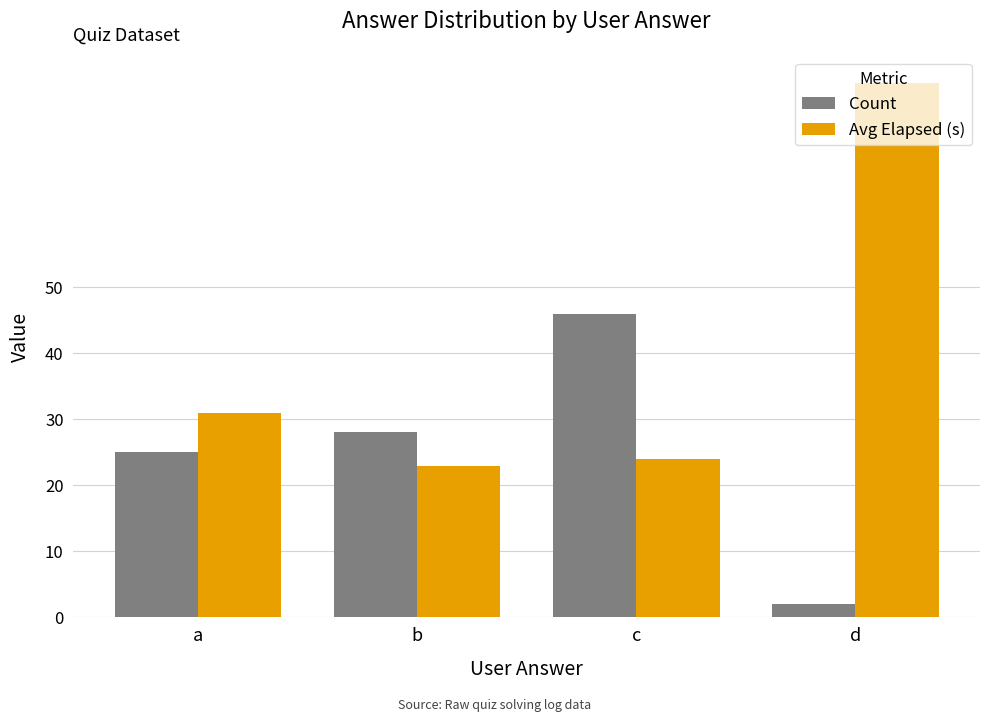

Rank the series at b from lowest to highest value.

Avg Elapsed (s), Count